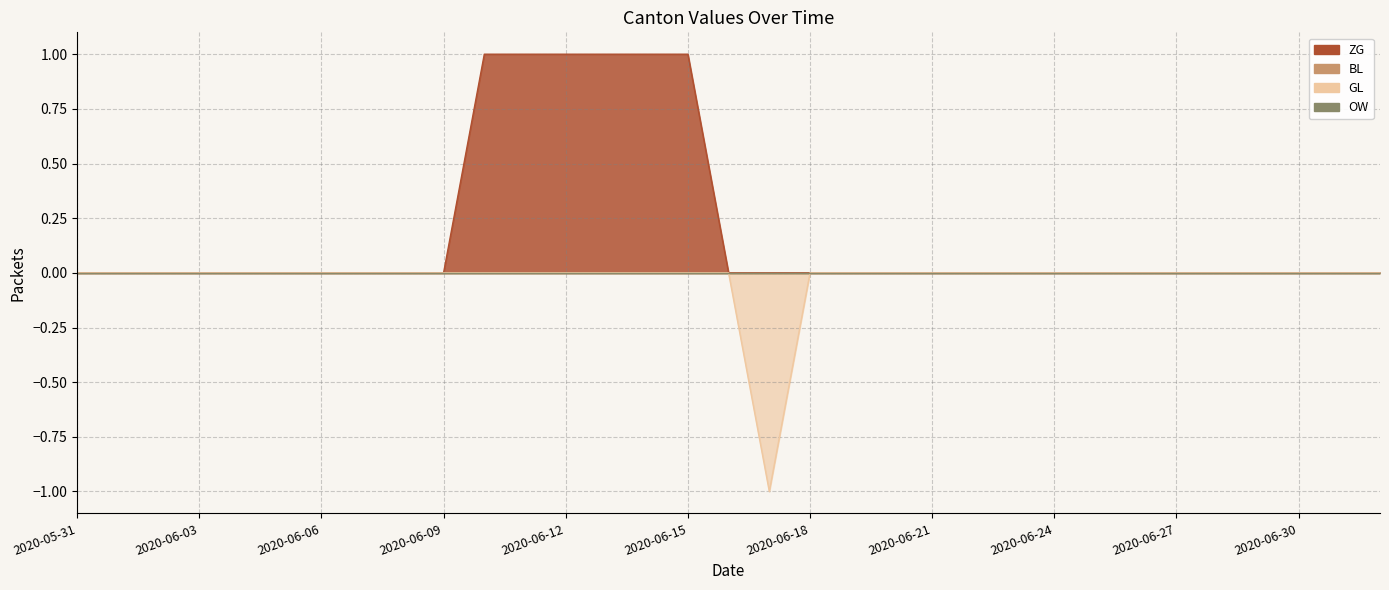

What is the label of the 12th point from the right?

2020-06-21